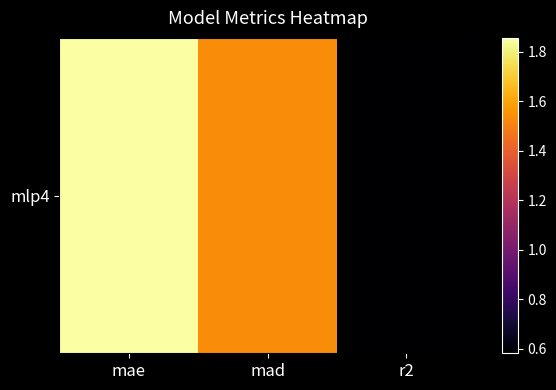

Is it true that the value at mae is 2.7?

False